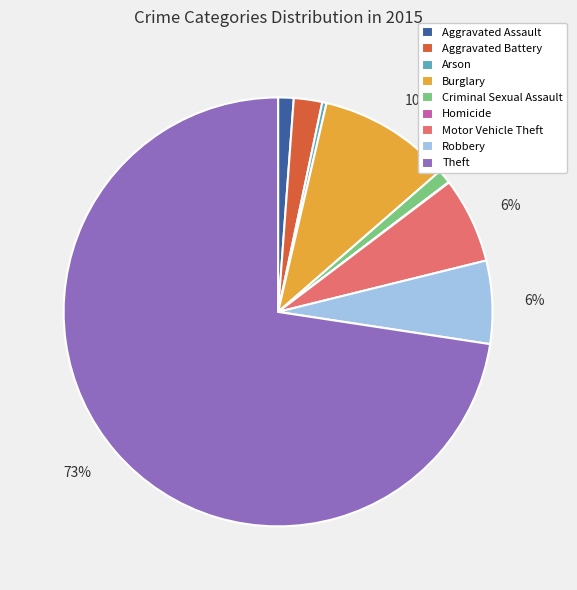

Is there any slice that represents more than half of the pie?

Yes